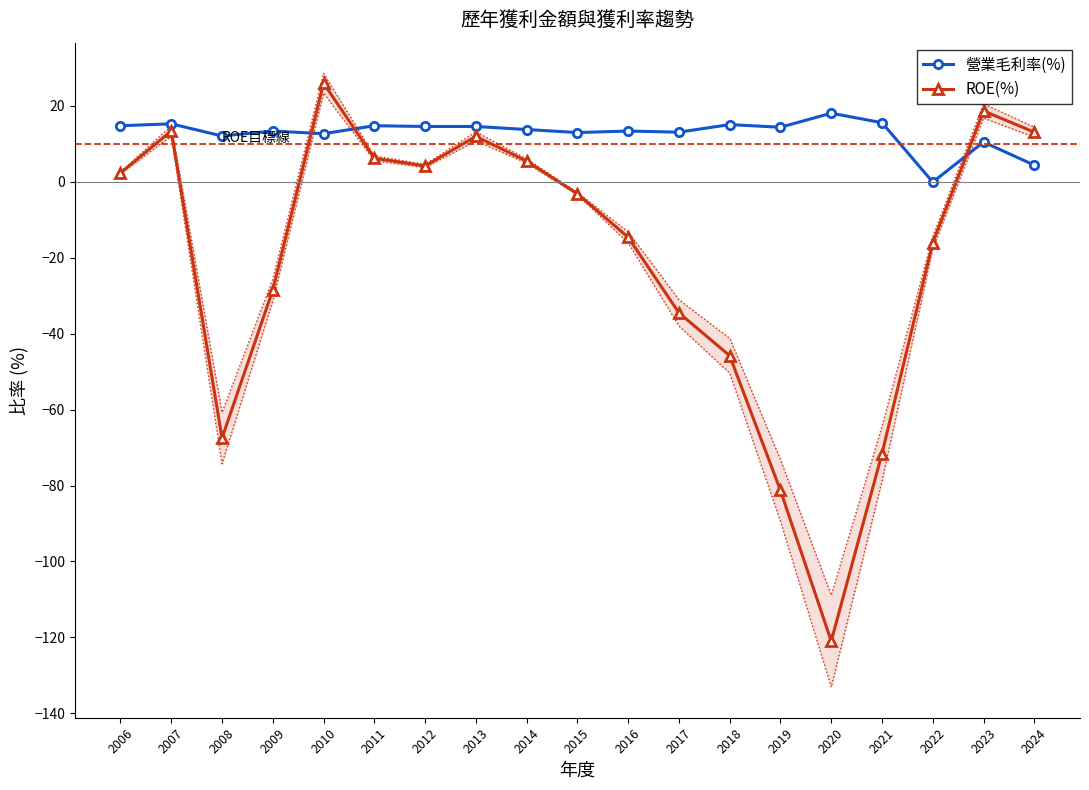

What is the maximum value shown in the chart?

26.0